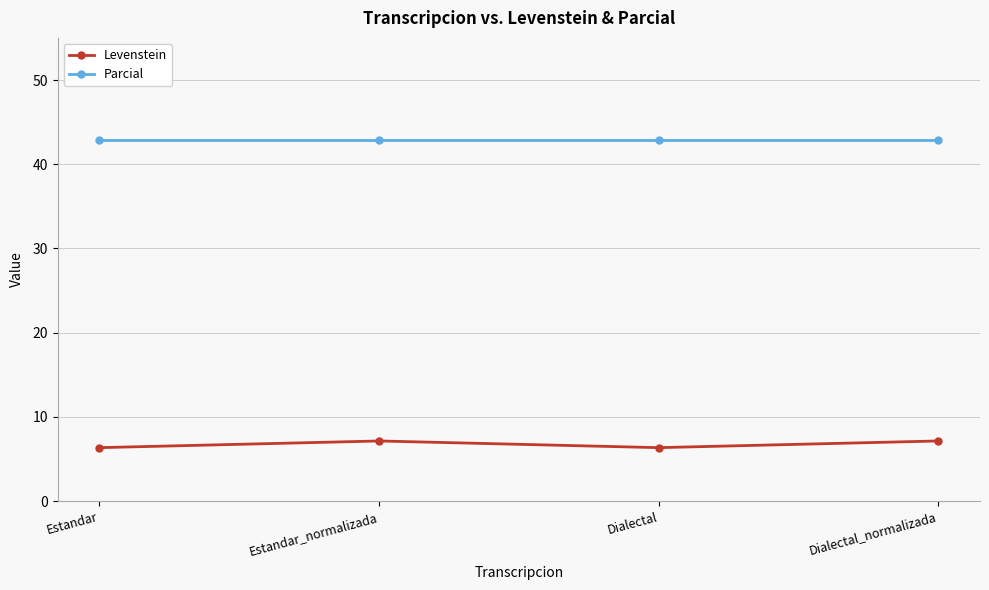

Reading left to right, extract all data points from this chart.

Levenstein: 6.3	7.1	6.3	7.1
Parcial: 42.9	42.9	42.9	42.9